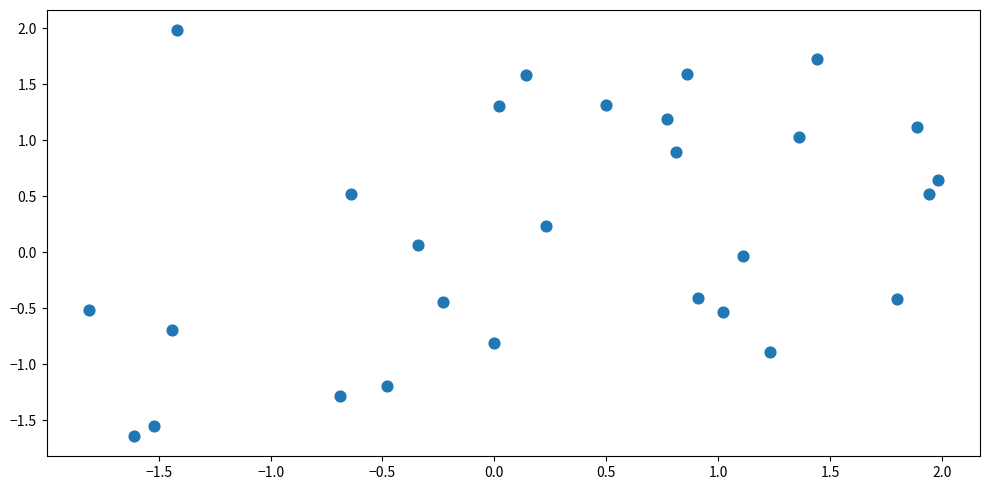

What is the range of Y values (max minus min)?

3.6